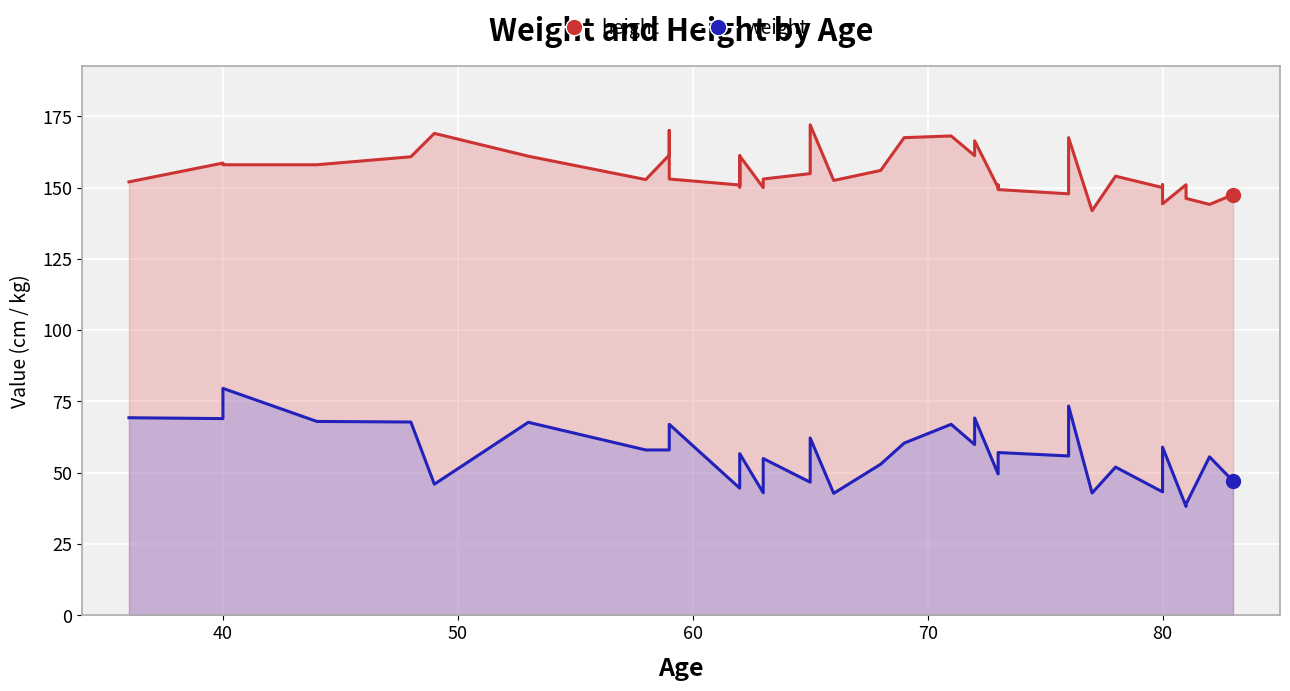

How many lines are shown in the chart?

2